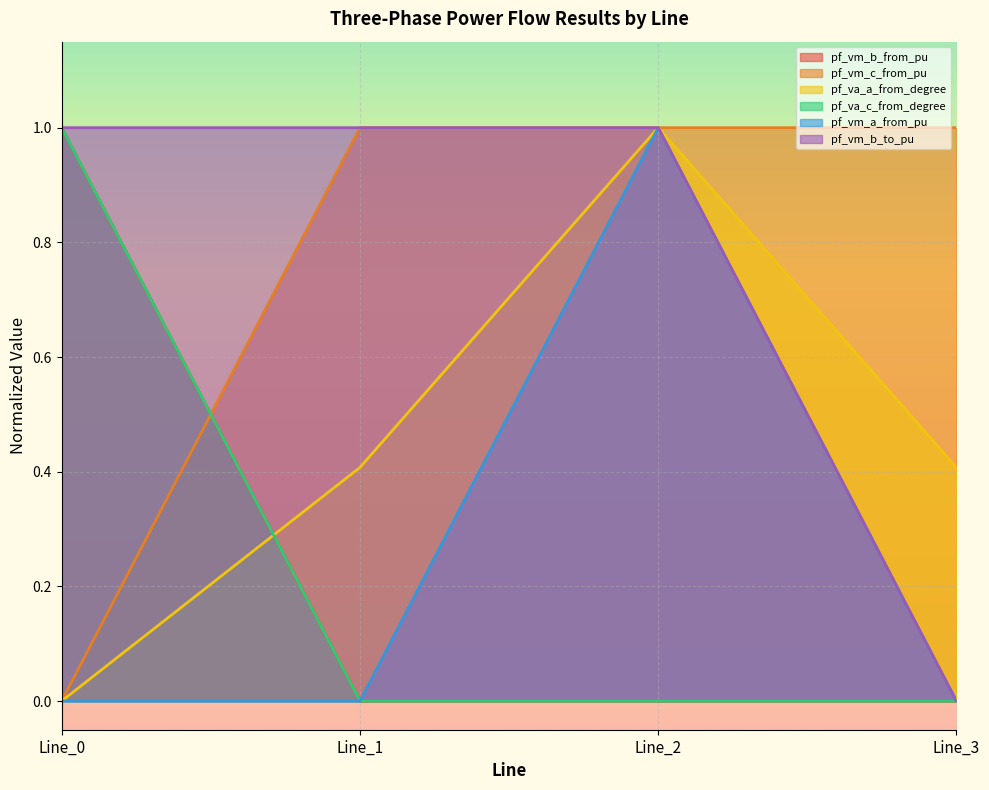

Which series has the largest total across all categories?

pf_vm_b_to_pu